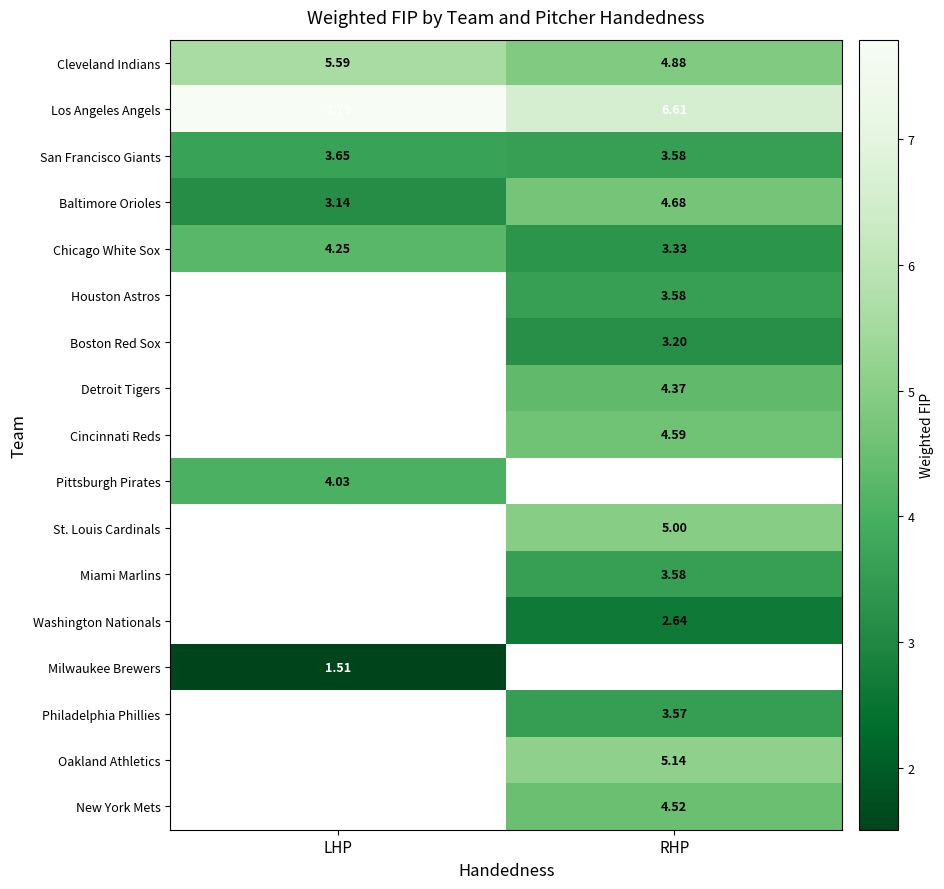

Which category has the lowest value in the San Francisco Giants series?

RHP